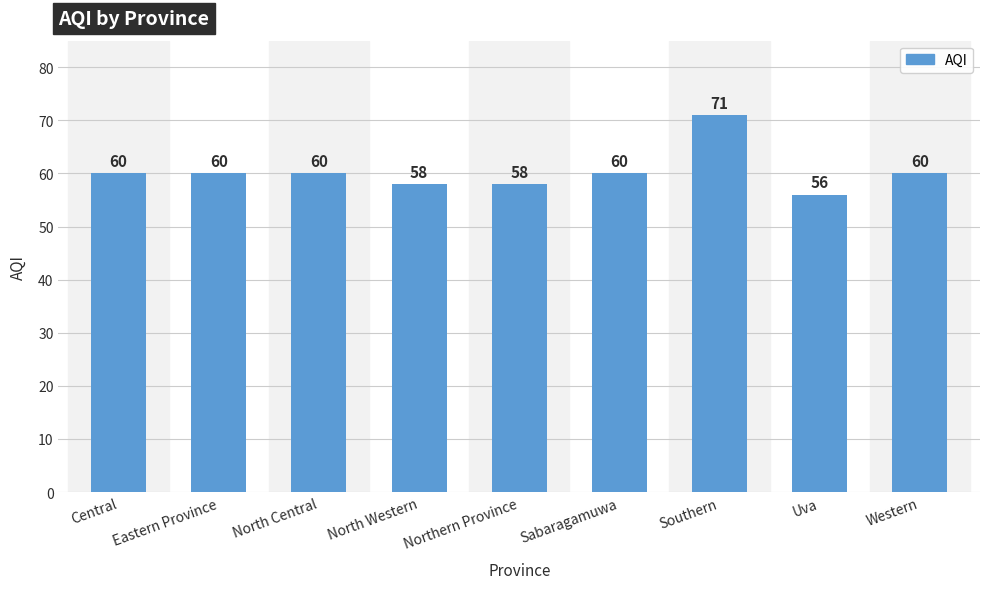

How many data points are less than 60?

3